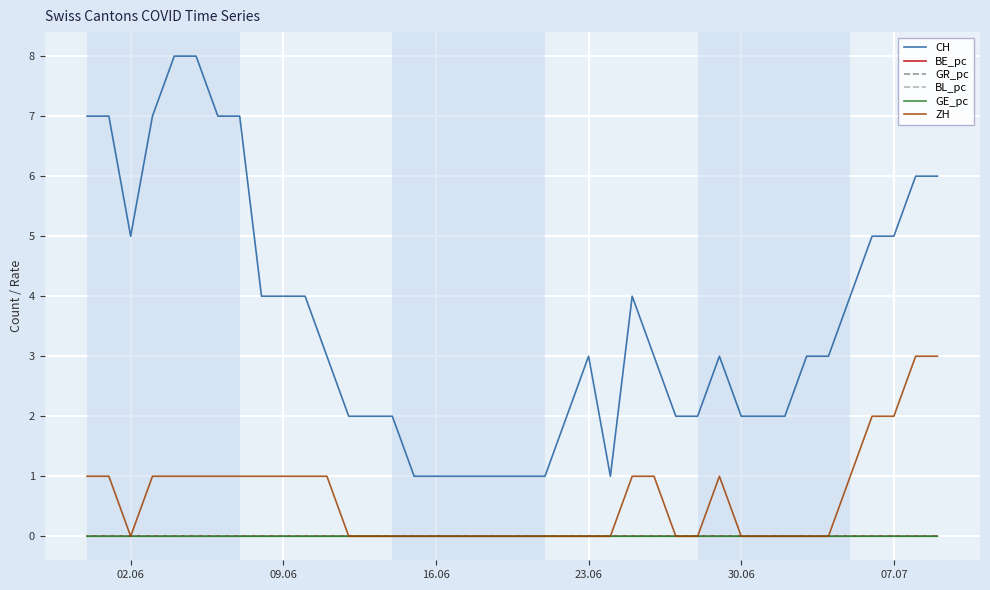

Does the chart display data point markers on the line(s)?

No